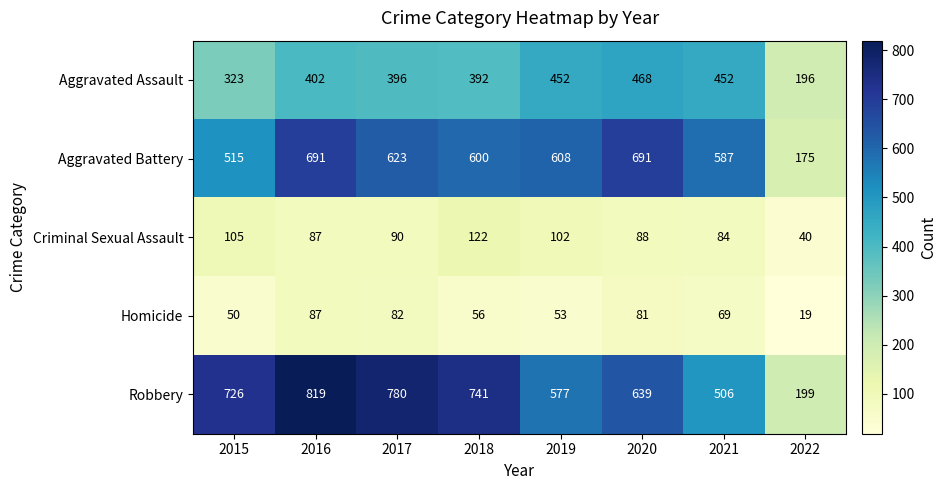

What is the minimum value for Criminal Sexual Assault?

40